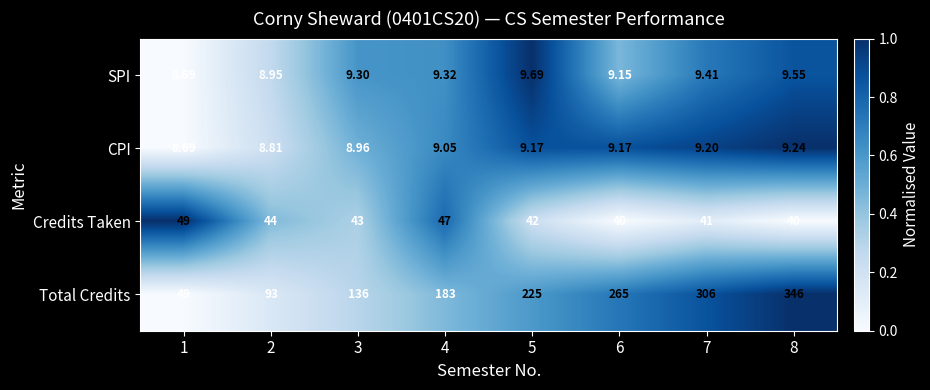

Between 6 and 7, which series saw the biggest shift?

Total Credits